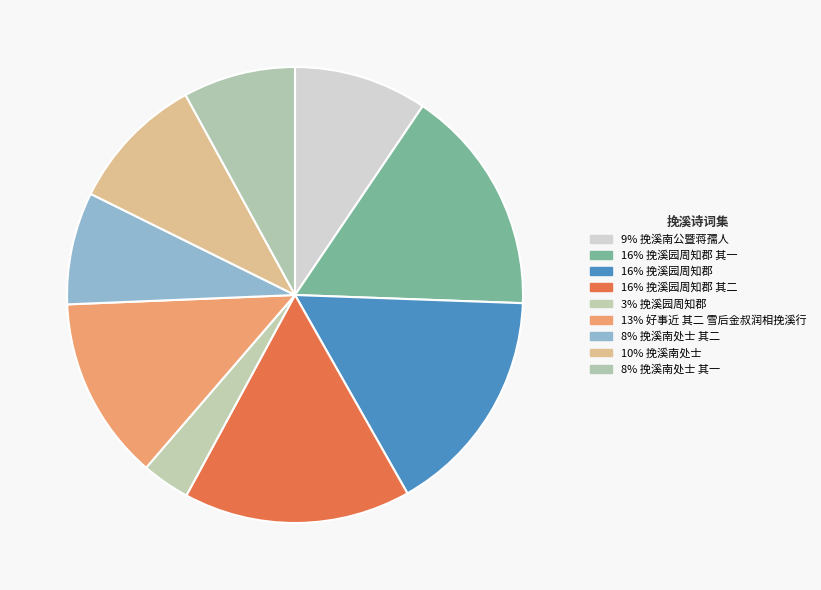

Count the number of slices in the pie.

9